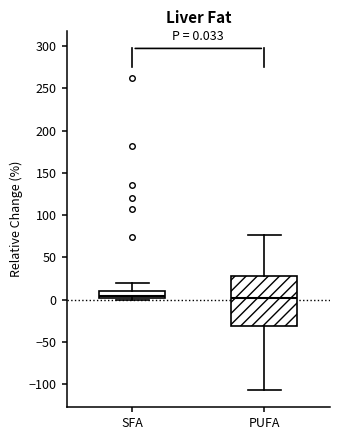

Comparing the boxes themselves (not the whiskers), which one is the tallest?

PUFA